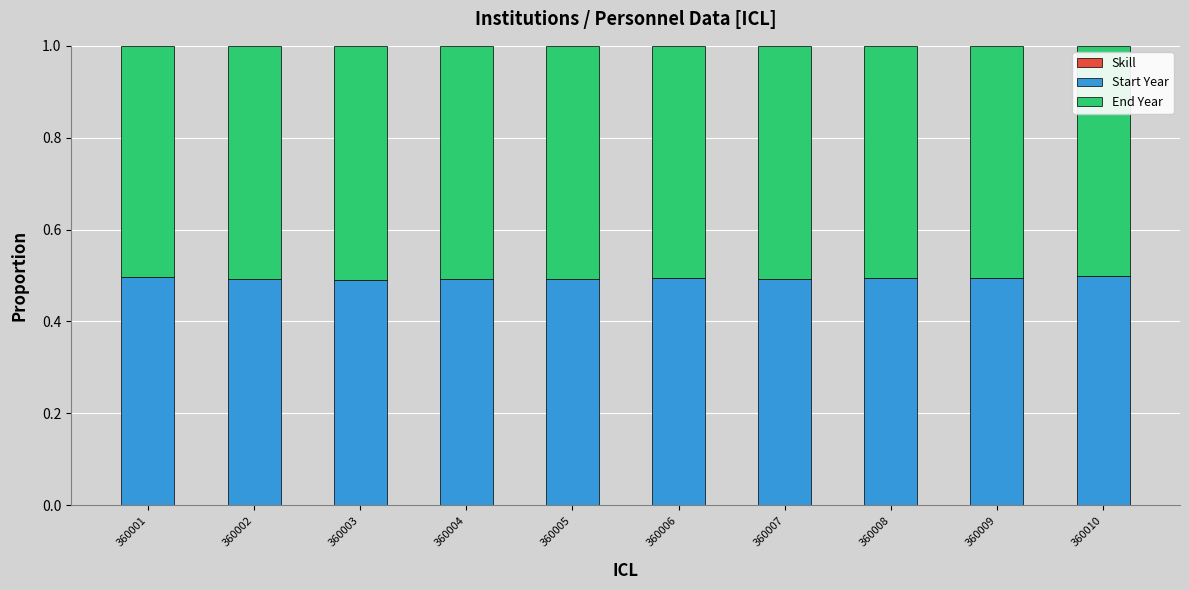

Count the number of data series in this chart.

3